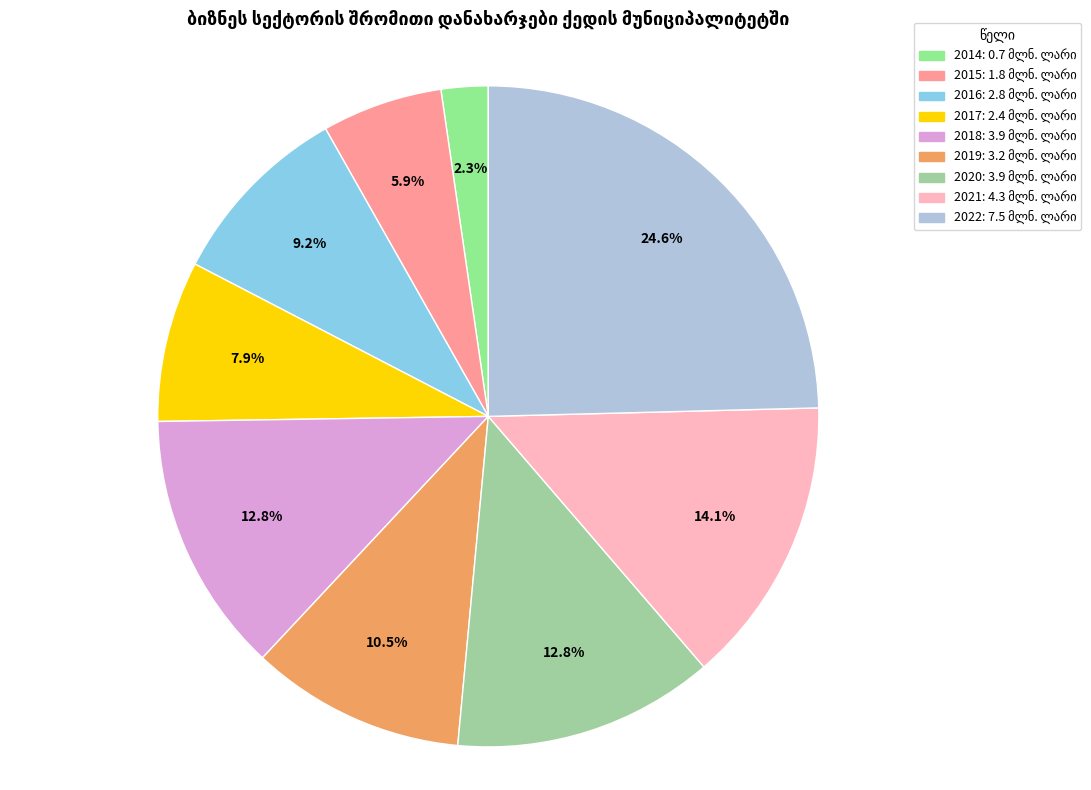

To the nearest percent, what percentage of the pie is 2021?

14%